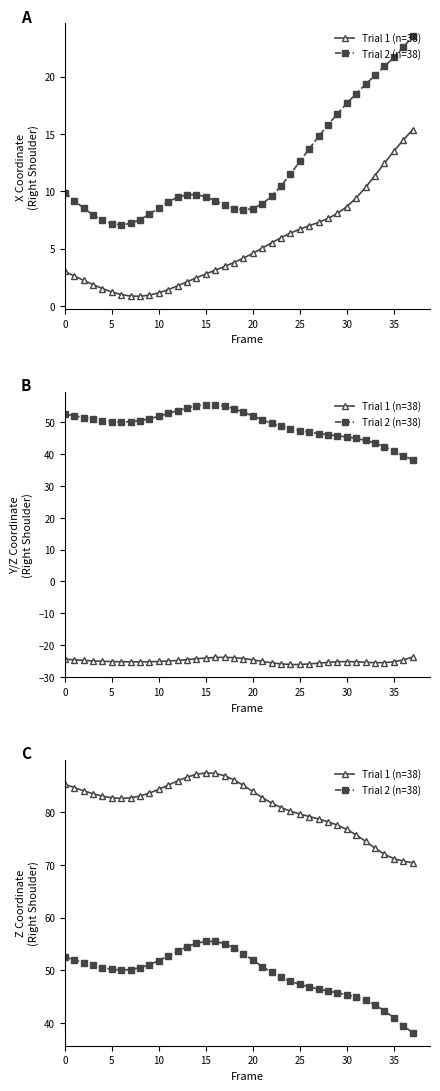

True or false: Trial 2 (n=38) and Trial 1 (n=38) cross at least once.

False